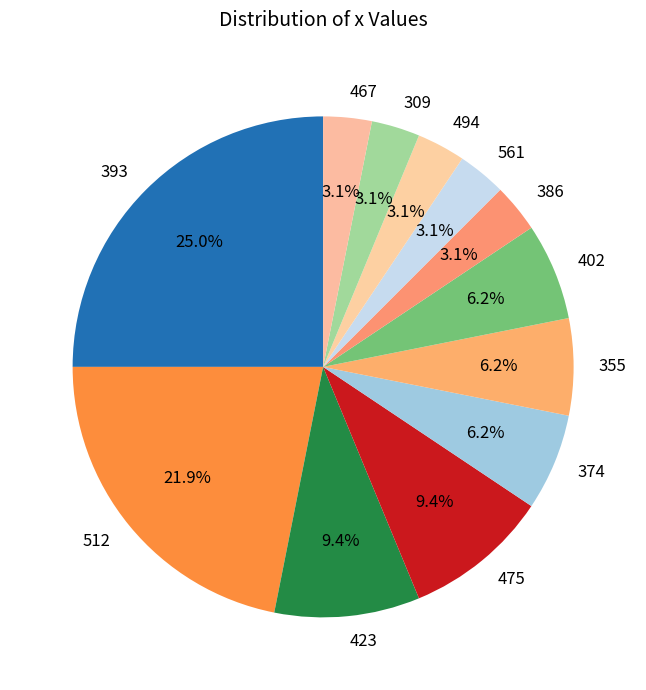

Between 386 and 374, which is larger?

374